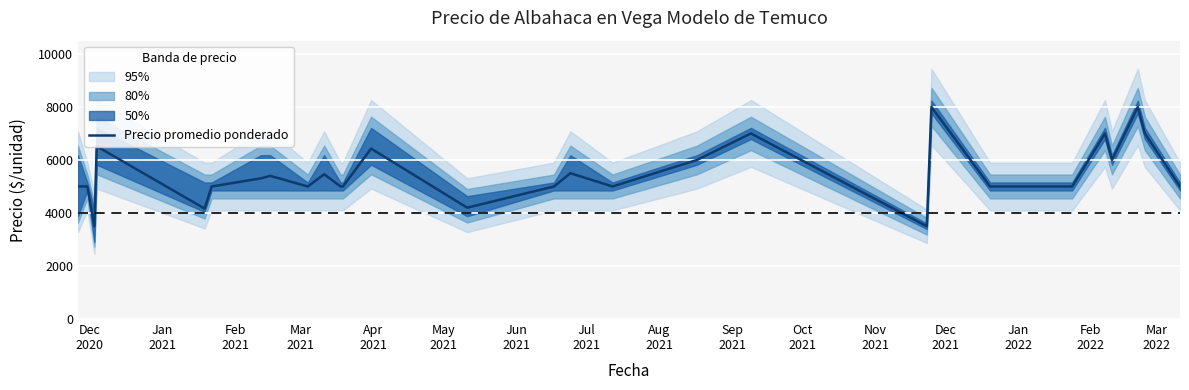

What is the highest value of the Precio promedio ponderado series?

8000